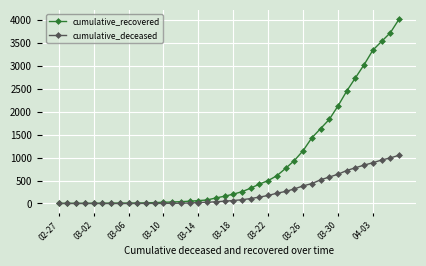

What is the highest value of the cumulative_recovered series?

4027